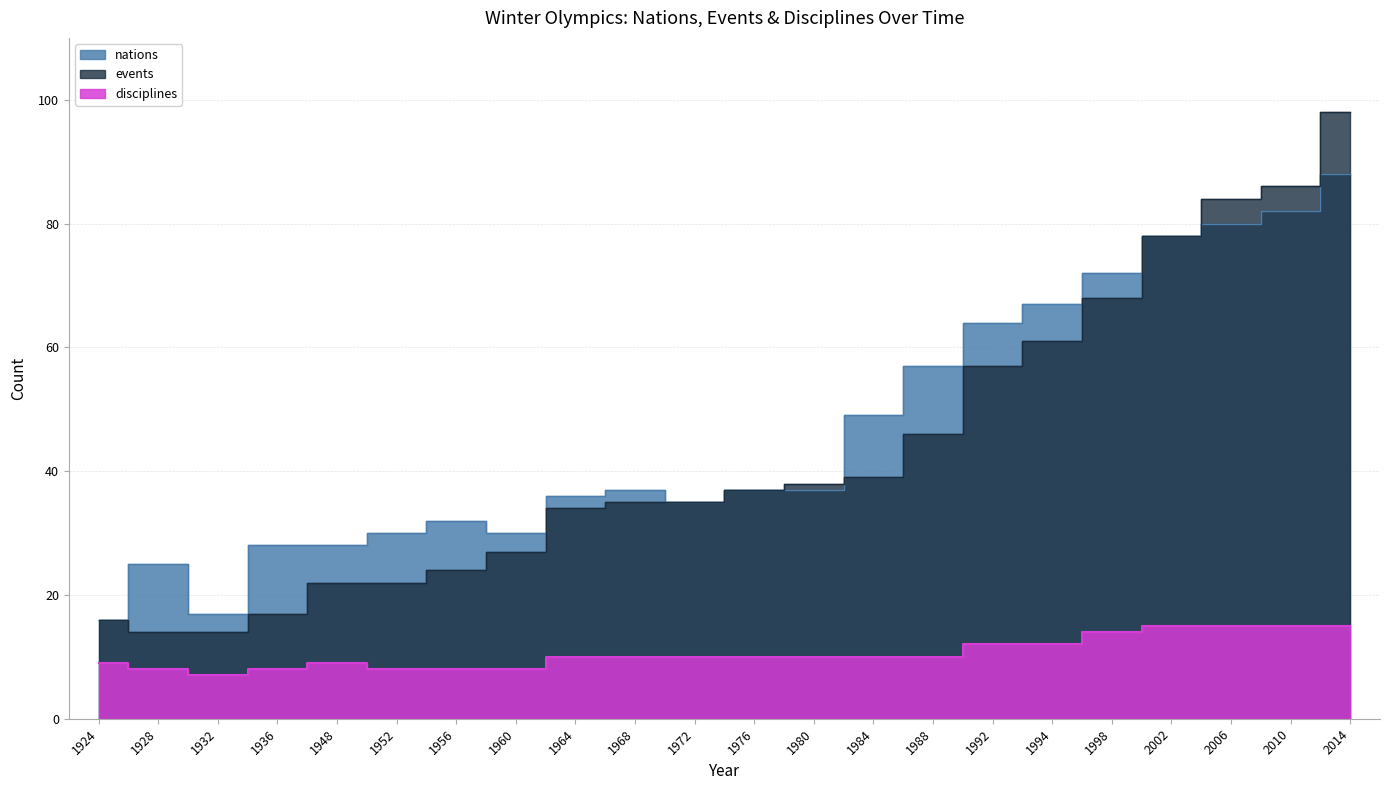

True or false: events and nations cross at least once.

True